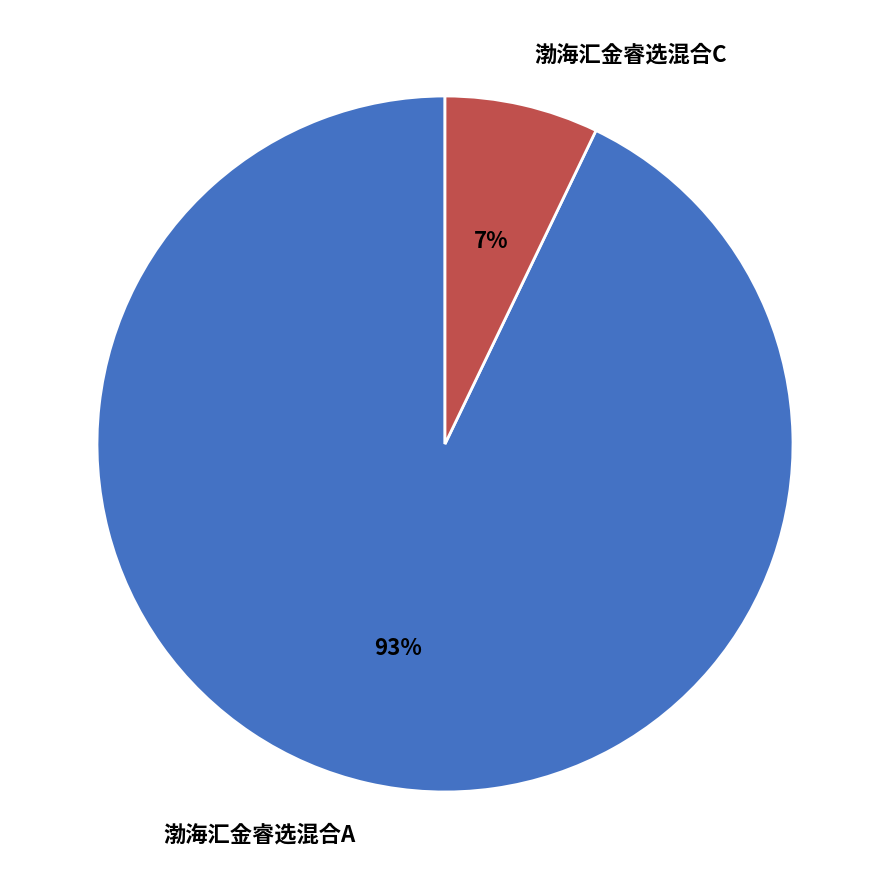

The 渤海汇金睿选混合A slice represents 99% of the pie. True or false?

False